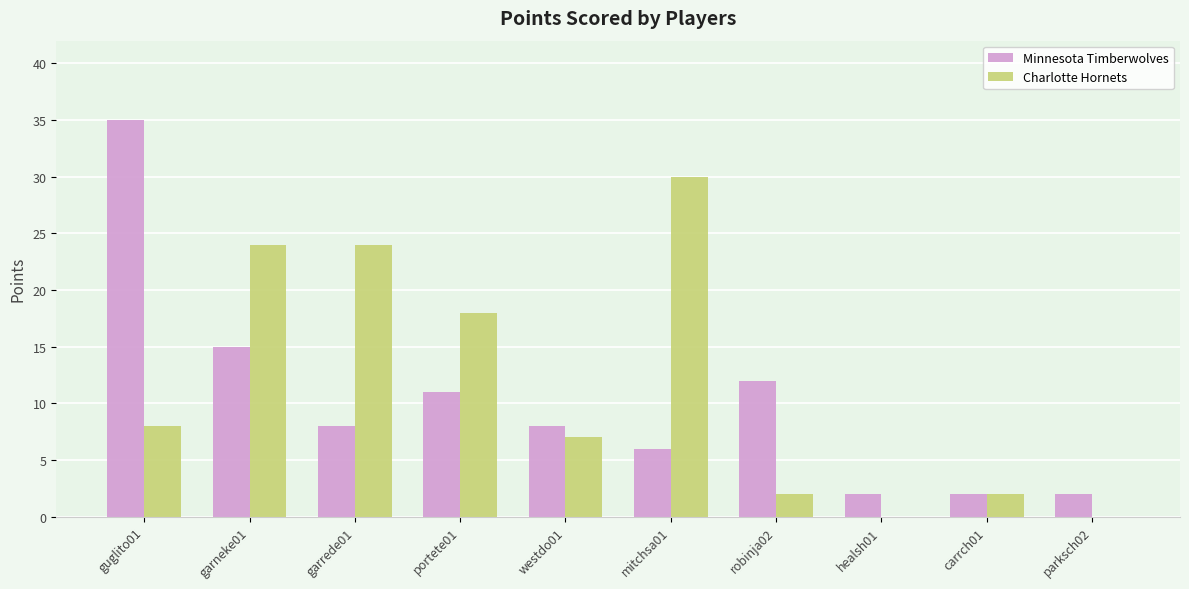

What is the total value across all series at portete01?

29